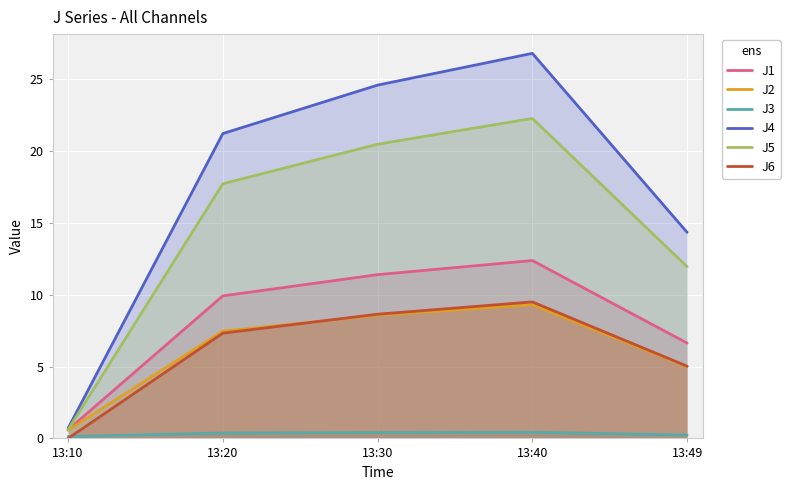

True or false: J1 and J2 cross at least once.

False